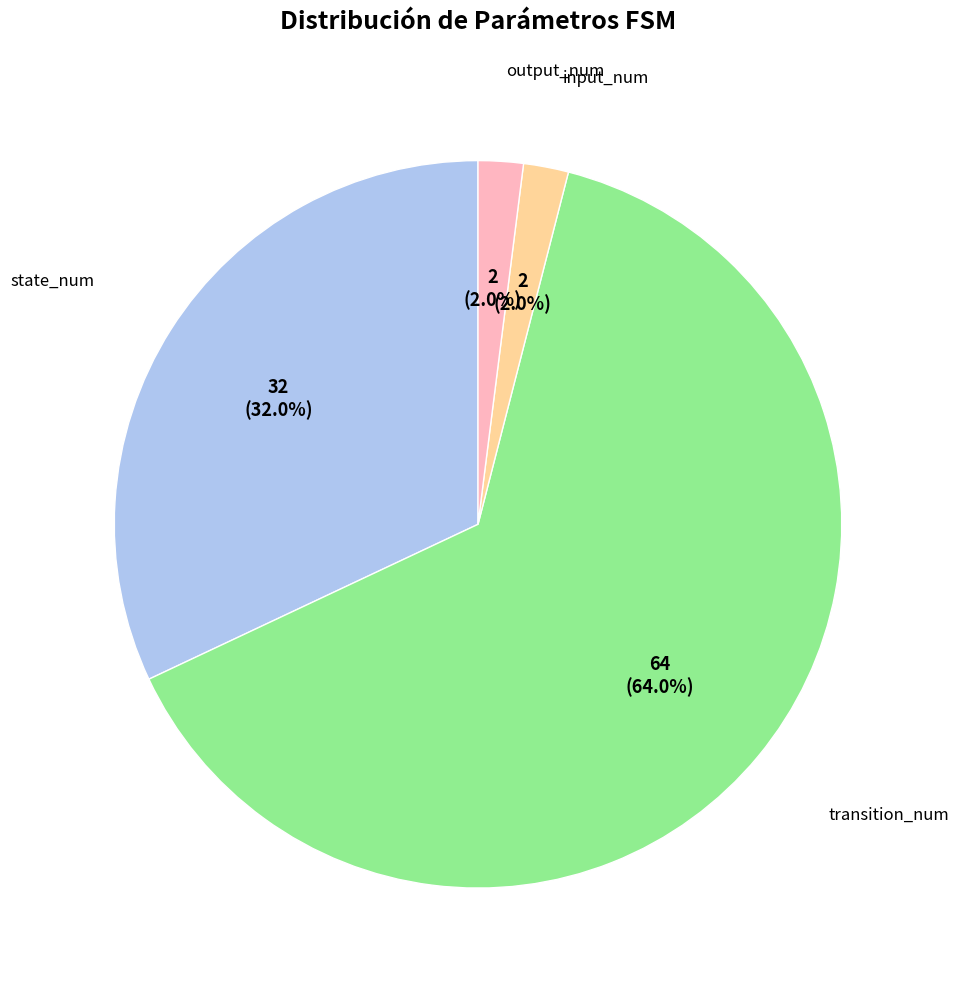

Is there any slice that represents more than half of the pie?

Yes